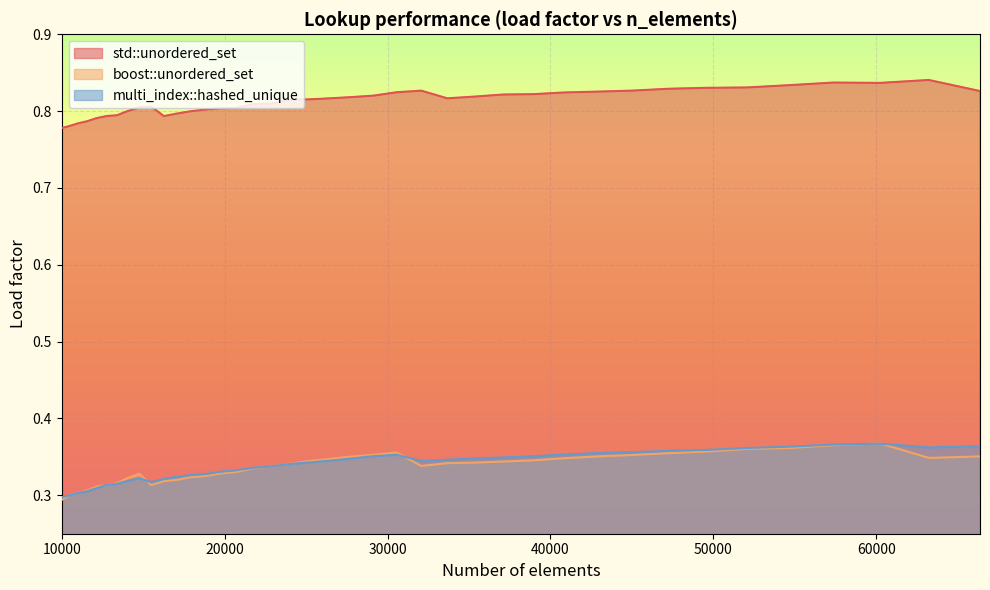

How many intersections are there between multi_index::hashed_unique and boost::unordered_set?

8